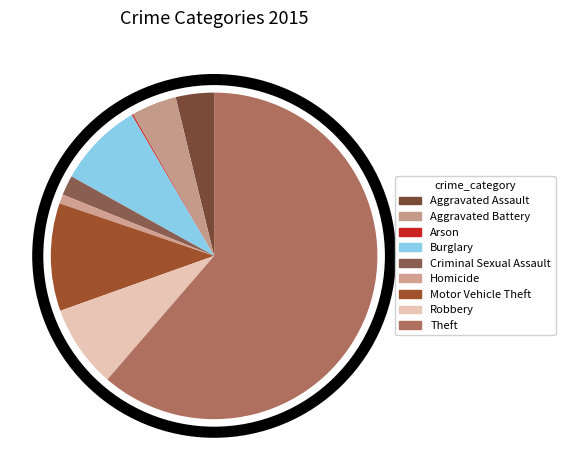

Approximately how many times larger is the value at Aggravated Battery compared to Aggravated Assault?

1.2